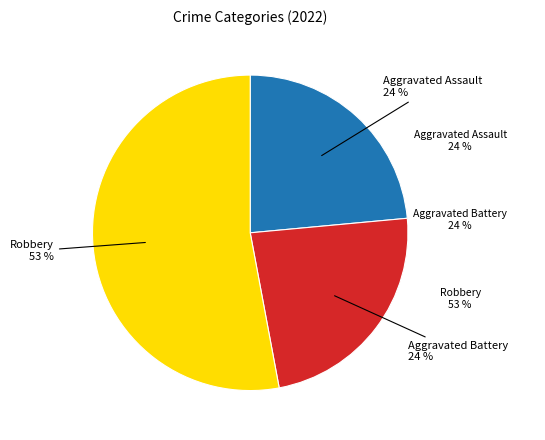

What is the ratio of the value at Robbery to the value at Aggravated Battery?

2.2